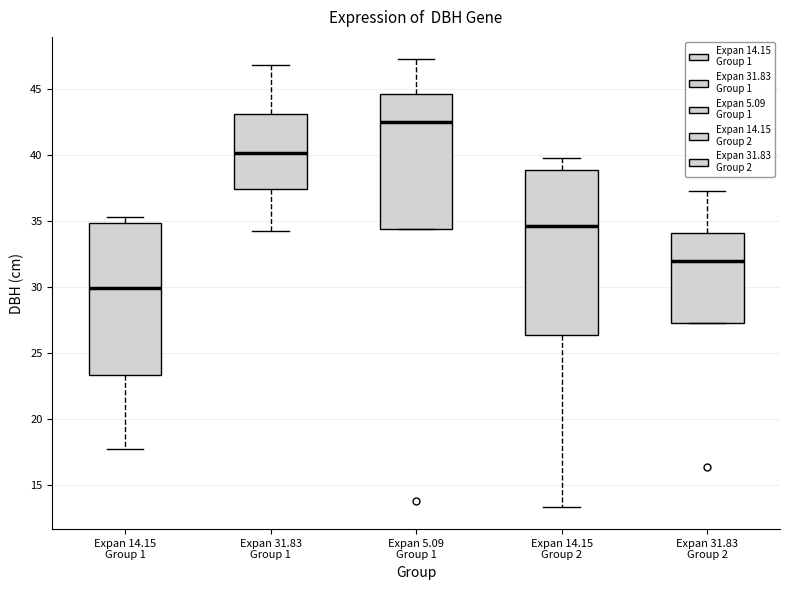

Where does the upper whisker of the box for Expan 31.83 Group 1 end on the y-axis? The values are not printed on the chart, so give them approximately, as read against the axis.

47.0